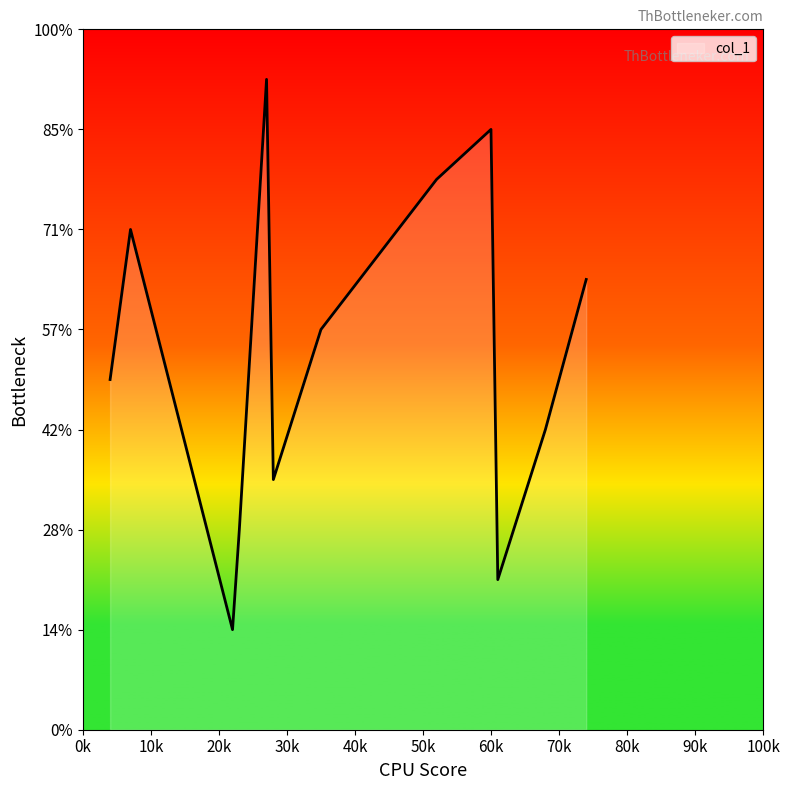

Does the chart display data point markers on the line(s)?

No